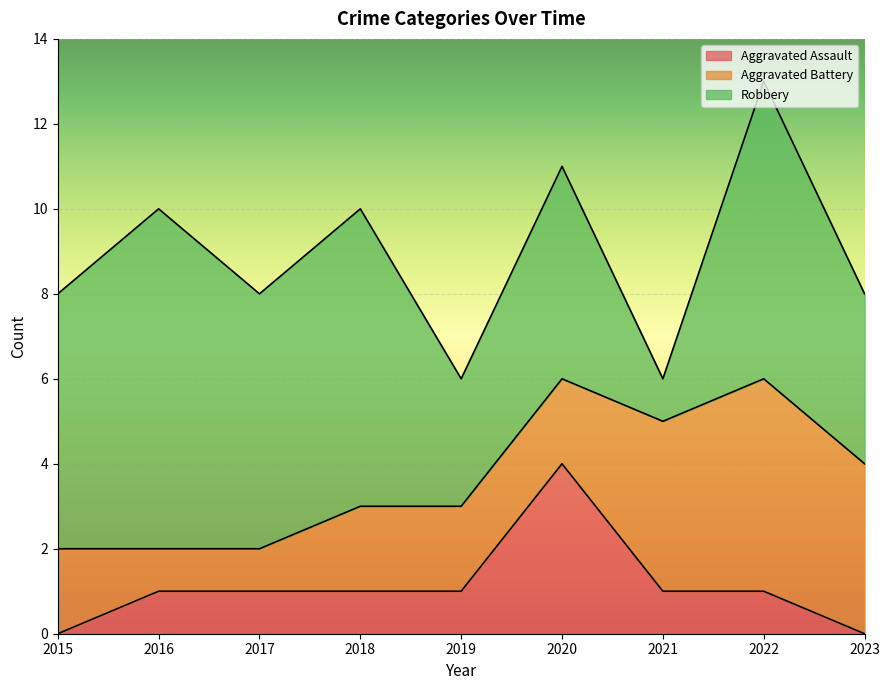

What is the difference between the maximum and minimum values in the Aggravated Assault series?

4